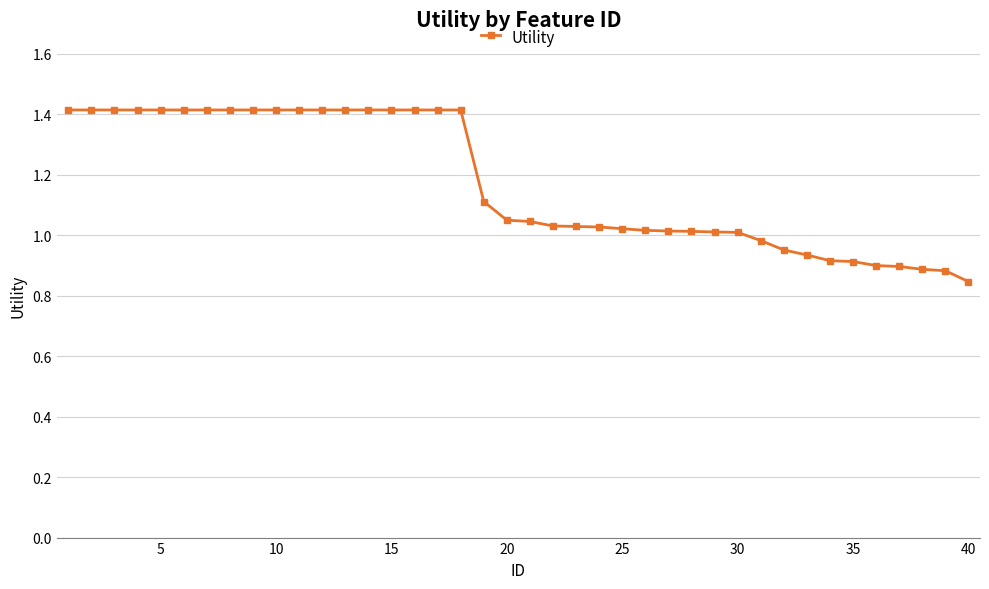

What is the difference between the maximum and minimum values?

0.6